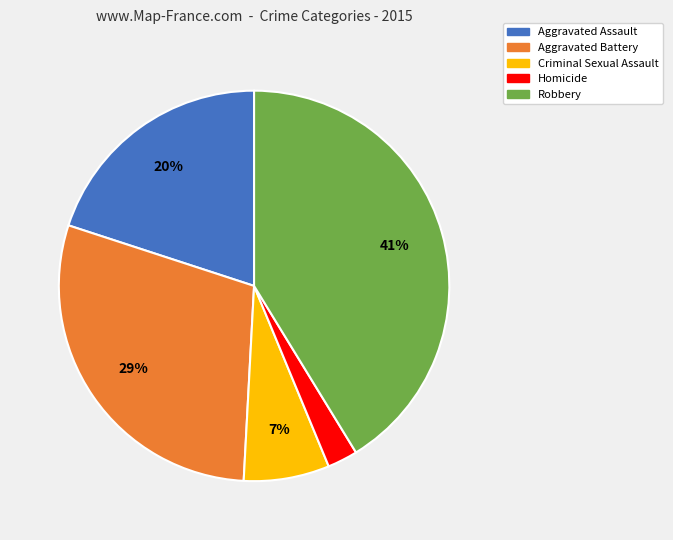

Does Robbery account for over 50% of the chart?

No